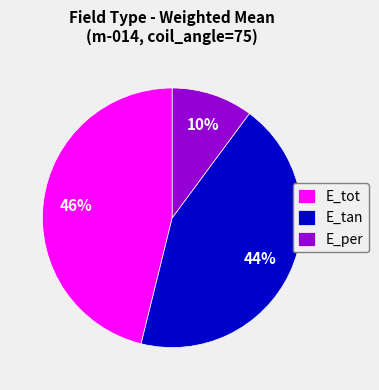

How many slices are in this pie chart?

3